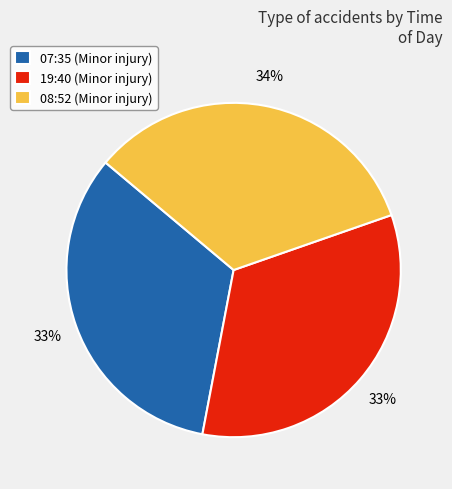

Do 08:52 and 19:40 together represent more than half of the pie?

Yes